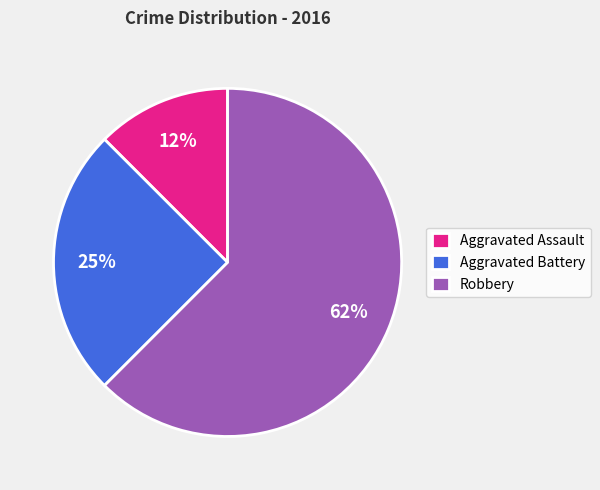

Is Aggravated Battery the majority of the pie?

No